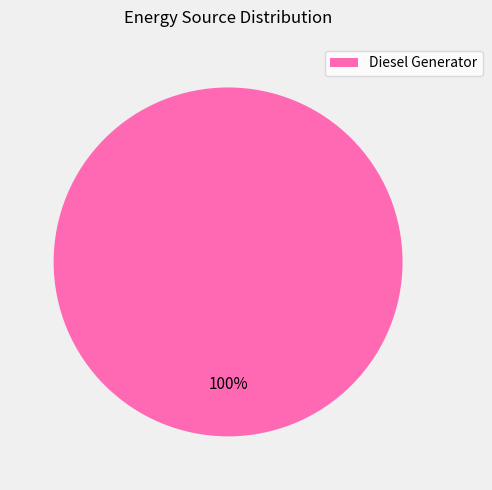

Rank the categories by value from lowest to highest.

Diesel Generator